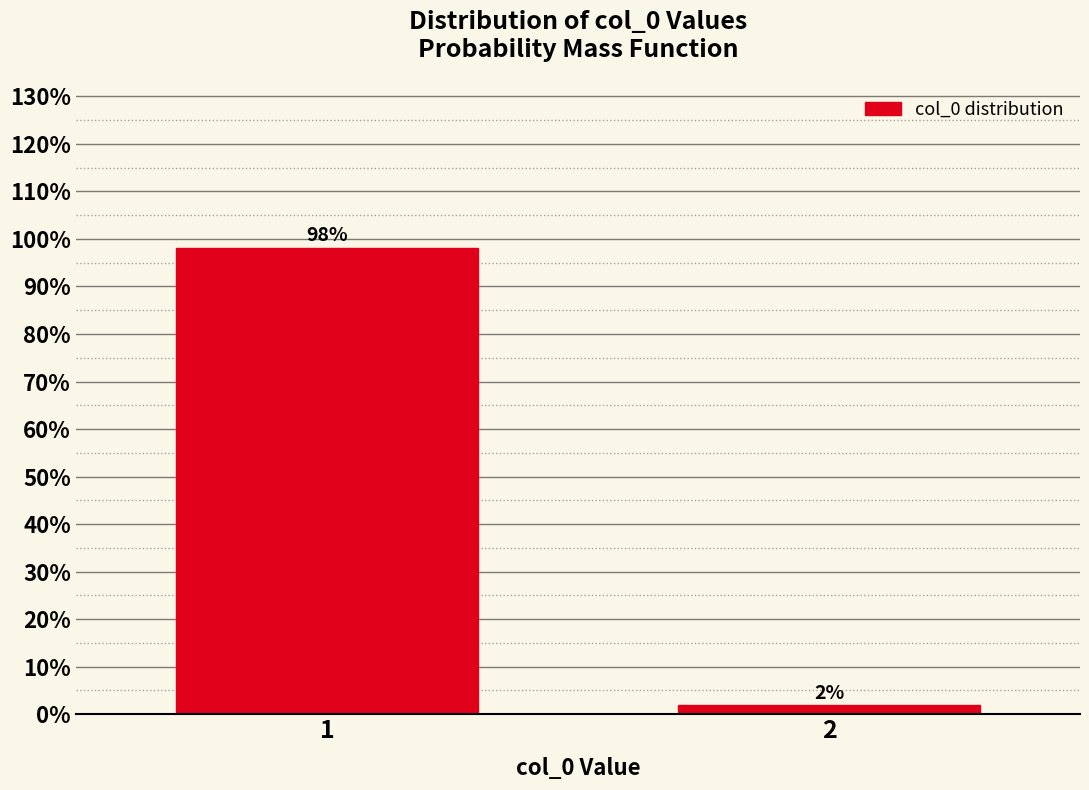

Are the bars horizontal?

No